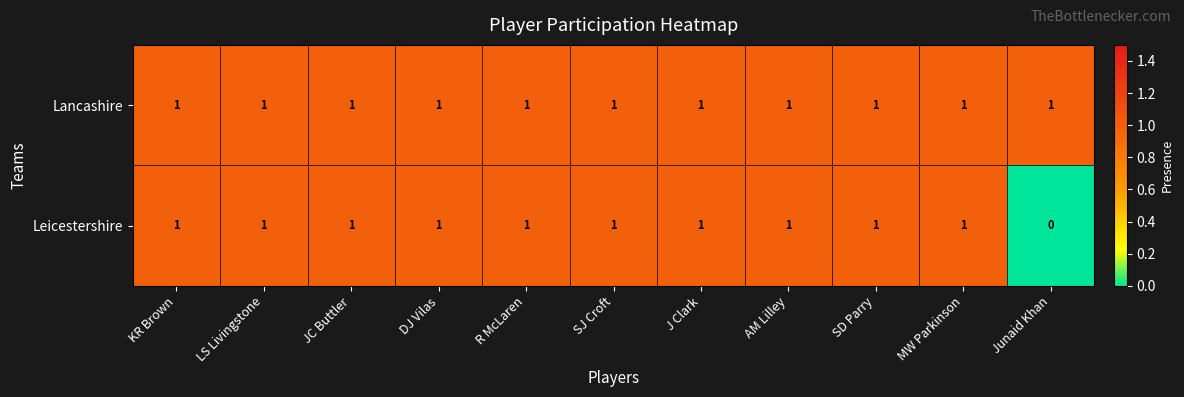

Which series has the widest spread of values?

Leicestershire